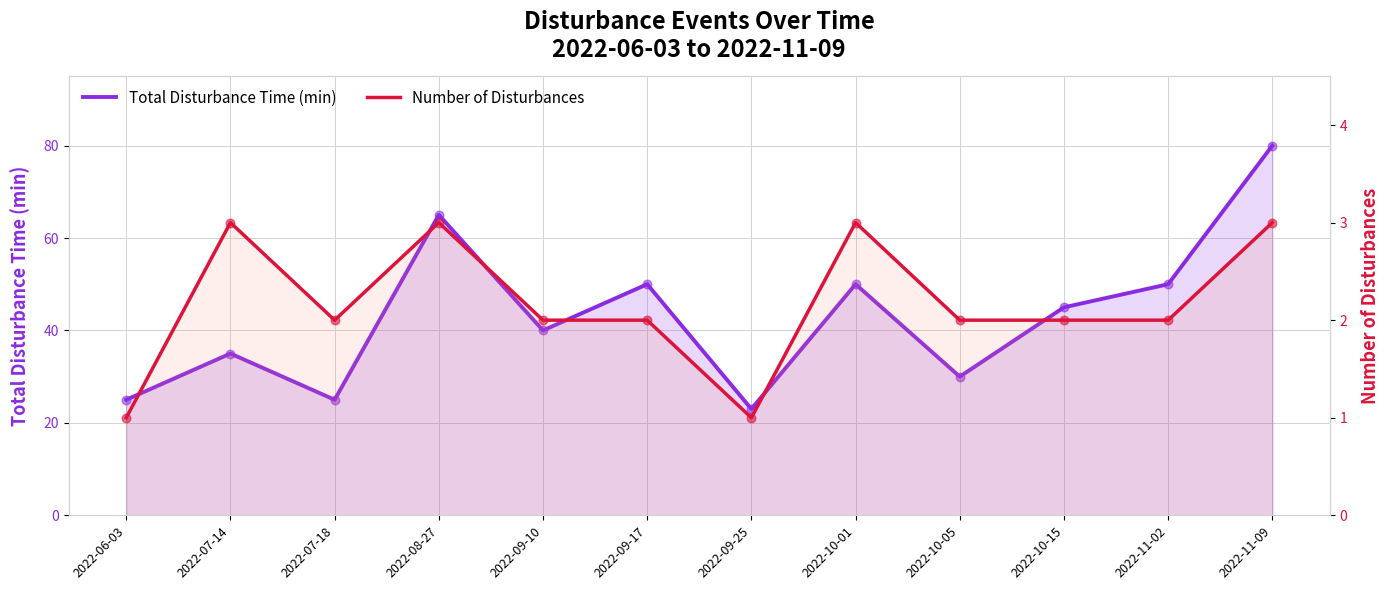

Is the value of Number of Disturbances at 2022-10-01 greater than the value of Total Disturbance Time (min) at 2022-07-14?

No